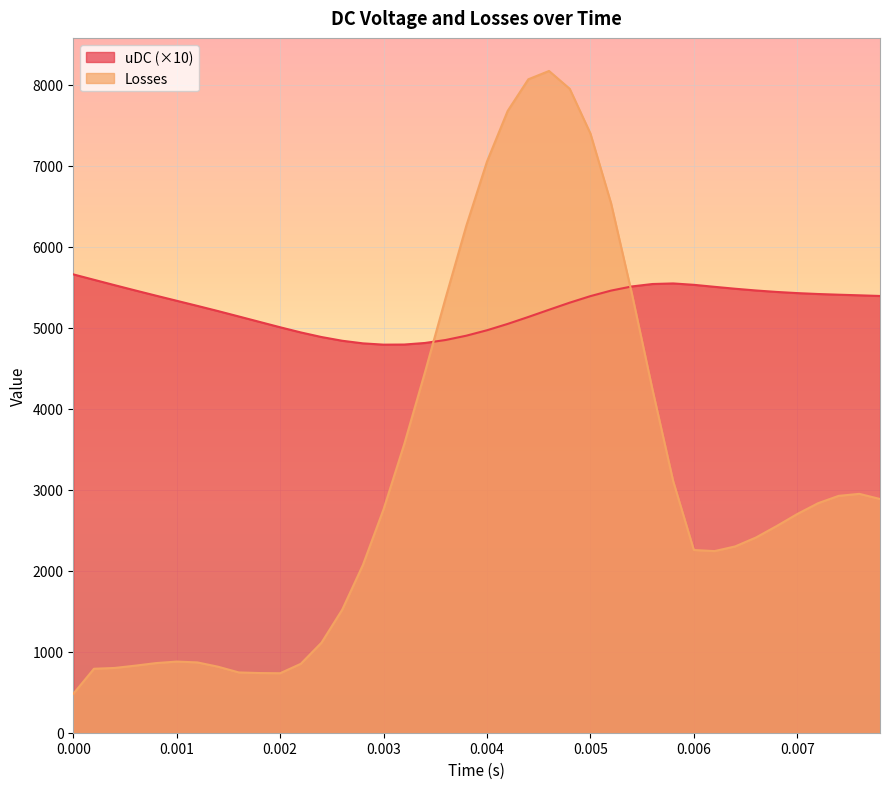

Reading left to right, what are all the values shown in this chart?

uDC: 5656.9	5590.1	5523.7	5458.3	5394.2	5331.0	5268.0	5203.9	5137.5	5070.7	5004.2	4940.3	4883.6	4837.7	4805.6	4789.6	4791.0	4810.3	4847.1	4900.2	4967.3	5045.6	5131.4	5220.4	5307.9	5388.5	5457.0	5507.8	5538.0	5545.1	5528.0	5503.3	5479.6	5458.3	5440.2	5425.8	5414.7	5406.0	5398.5	5390.3
Losses: 480.0	789.4	799.3	827.9	859.4	878.0	867.7	814.6	744.2	736.6	734.2	850.5	1111.4	1518.1	2069.8	2757.8	3561.9	4447.5	5366.0	6256.2	7049.4	7674.3	8064.8	8167.3	7947.3	7396.0	6533.4	5424.3	4236.2	3106.4	2255.0	2241.6	2299.4	2409.1	2550.0	2699.2	2832.1	2923.3	2948.1	2884.7